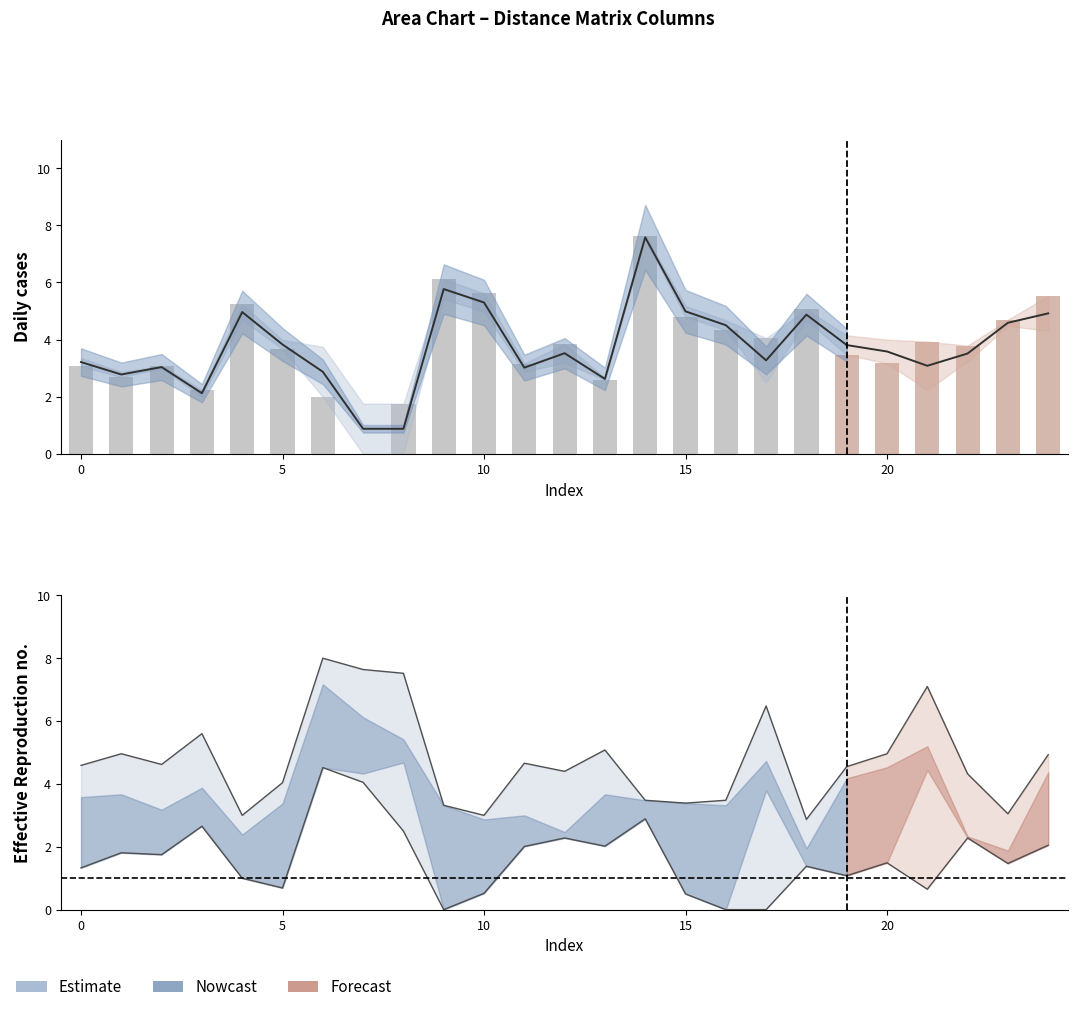

How many data points does each series have?

25